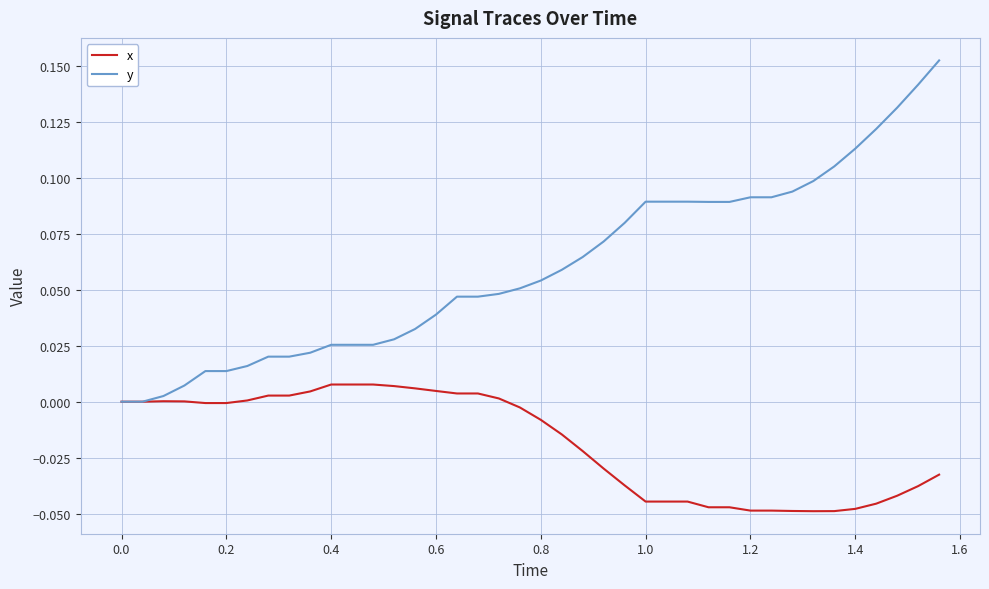

Which series has the largest range (max minus min)?

y